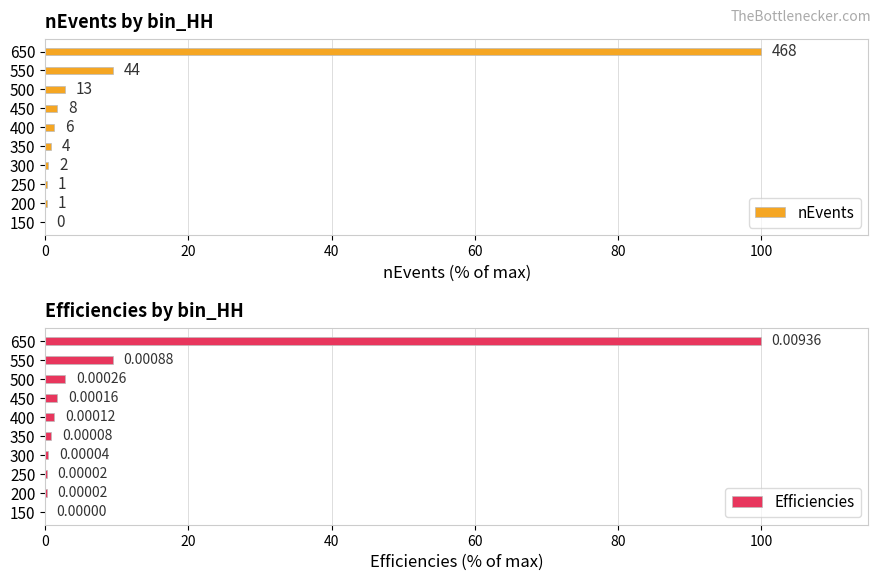

What is the sum of the Efficiencies values at 650 and 150?

100.0